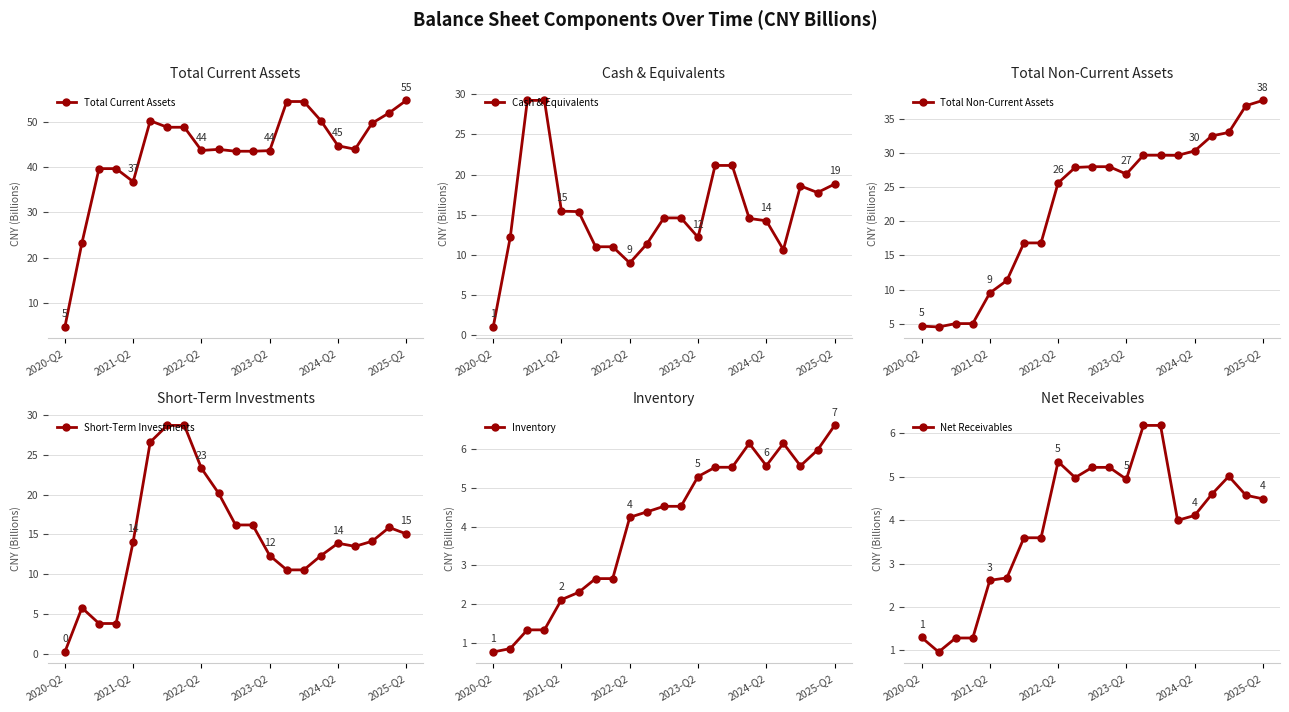

Reading right to left, transcribe all the data shown in this chart.

Total Current Assets: 54.8	52.0	49.7	44.0	44.7	50.3	54.5	54.5	43.7	43.5	43.5	43.9	43.7	48.8	48.8	50.3	36.8	39.7	39.7	23.3	4.7
Cash & Equivalents: 18.8	17.8	18.6	10.7	14.3	14.5	21.1	21.1	12.2	14.6	14.6	11.4	9.0	11.0	11.0	15.4	15.4	29.2	29.2	12.2	1.1
Total Non-Current Assets: 37.7	36.9	33.0	32.5	30.3	29.6	29.6	29.6	26.9	28.0	28.0	27.9	25.6	16.8	16.8	11.3	9.5	5.0	5.0	4.5	4.7
Short-Term Investments: 15.1	15.9	14.1	13.5	13.9	12.3	10.5	10.5	12.3	16.2	16.2	20.2	23.3	28.7	28.7	26.6	14.1	3.8	3.8	5.8	0.2
Inventory: 6.6	6.0	5.6	6.1	5.6	6.1	5.5	5.5	5.3	4.5	4.5	4.4	4.2	2.7	2.7	2.3	2.1	1.3	1.3	0.9	0.8
Net Receivables: 4.5	4.6	5.0	4.6	4.1	4.0	6.2	6.2	4.9	5.2	5.2	5.0	5.3	3.6	3.6	2.7	2.6	1.3	1.3	1.0	1.3